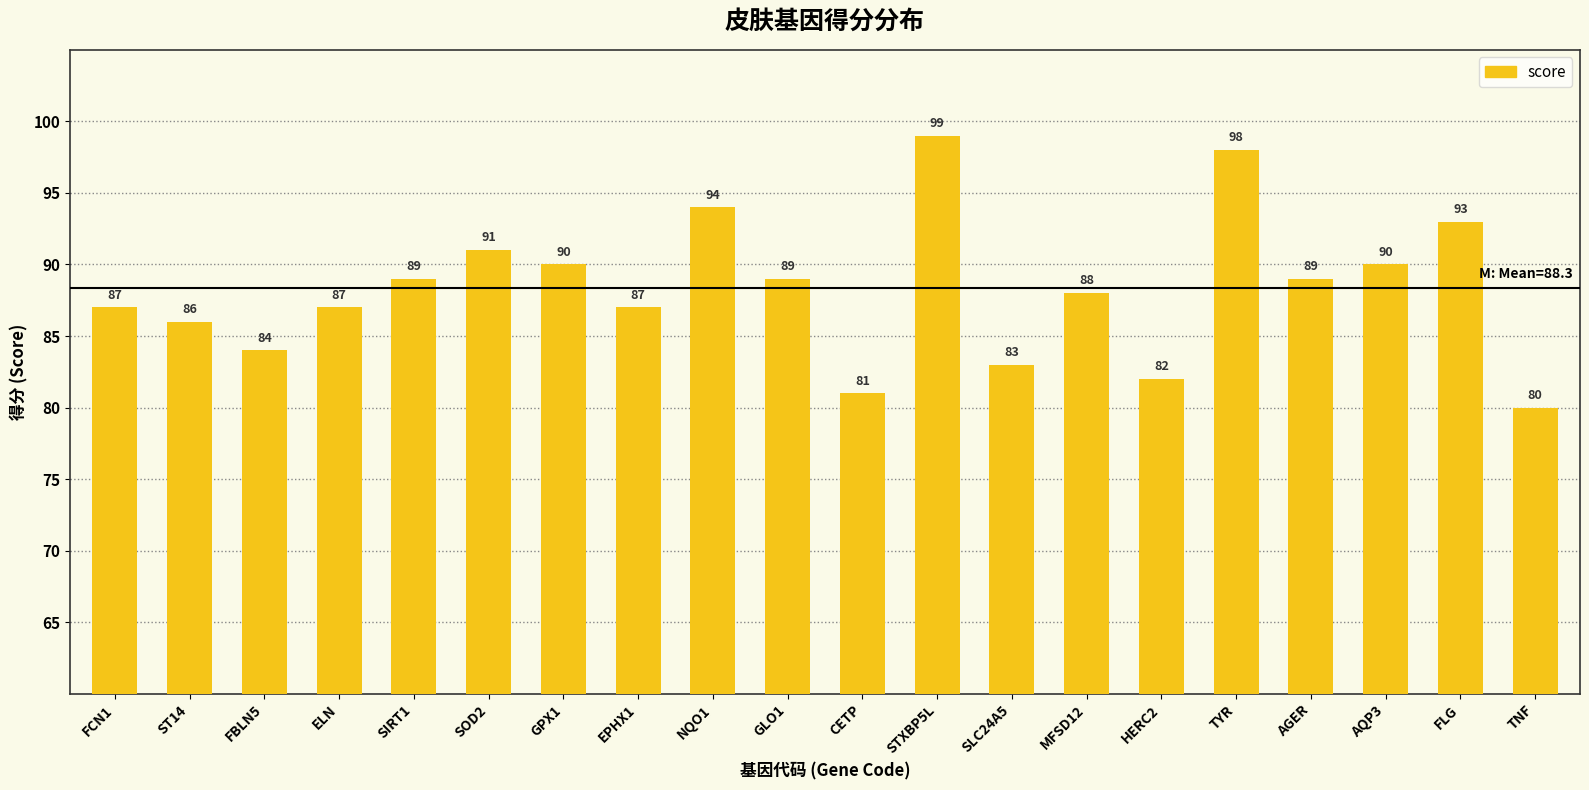

What is the difference between the values at GPX1 and CETP?

9